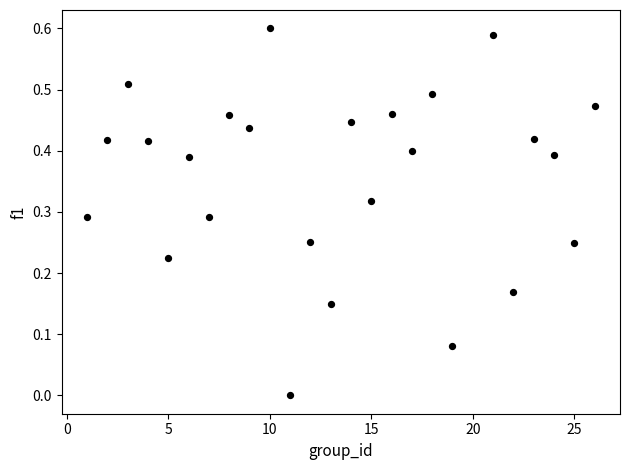

What is the range of X values (max minus min)?

25.0